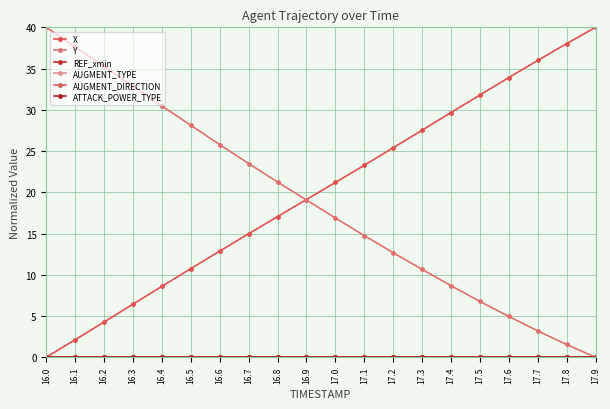

Is this an area chart (filled region under the line)?

No